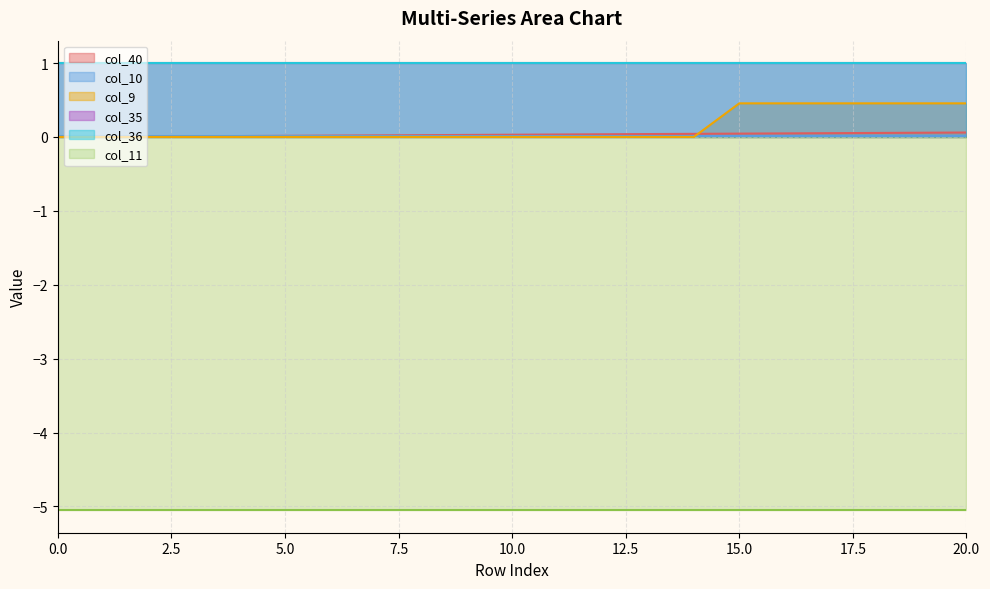

True or false: col_35 has more than 0 points higher than both neighbors.

False